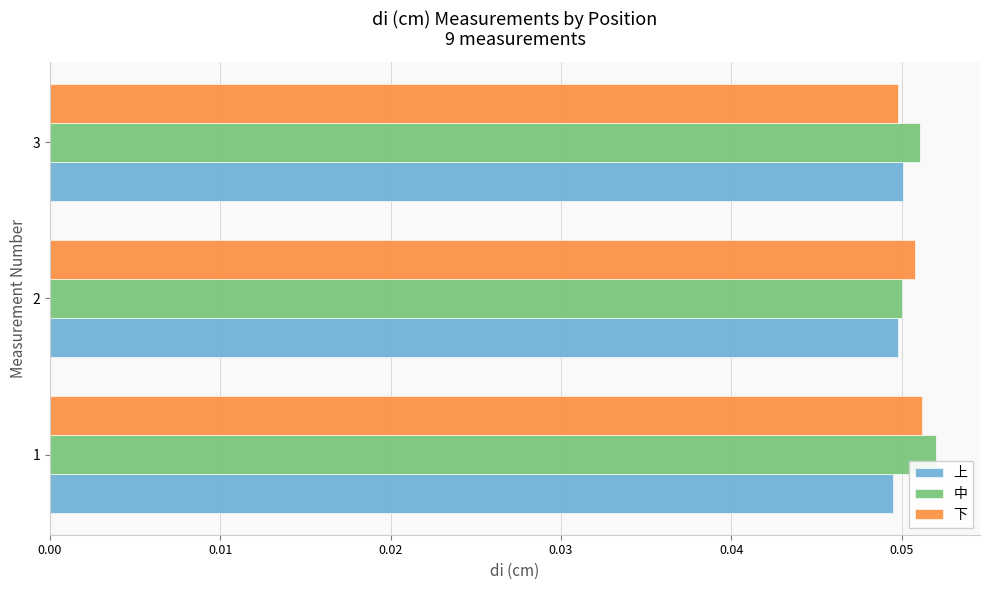

Count the 中 values in the range 0 to 1.

3